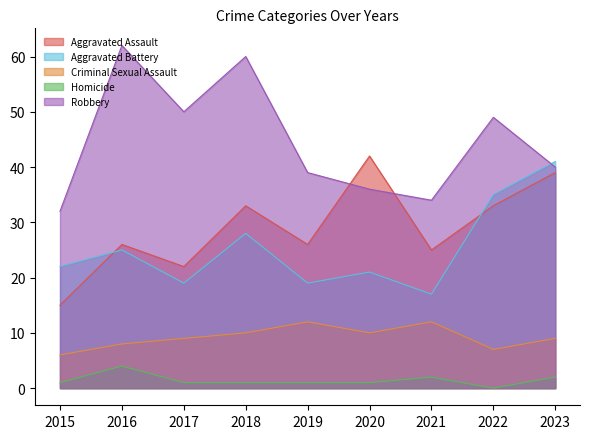

The value of Criminal Sexual Assault at 2020 is 10. True or false?

True